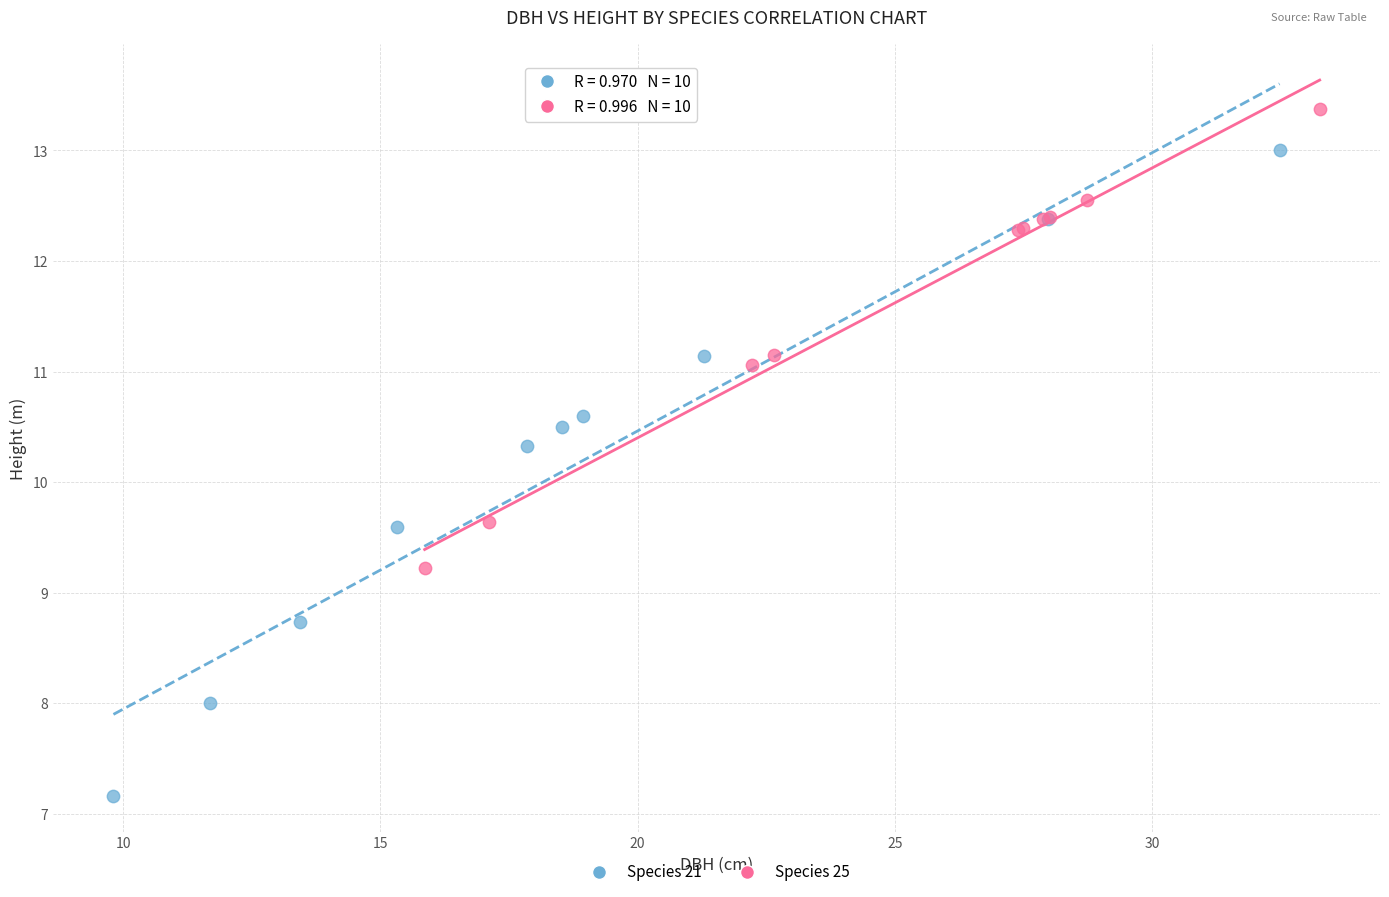

Which series has the widest spread of Y values?

Species 21